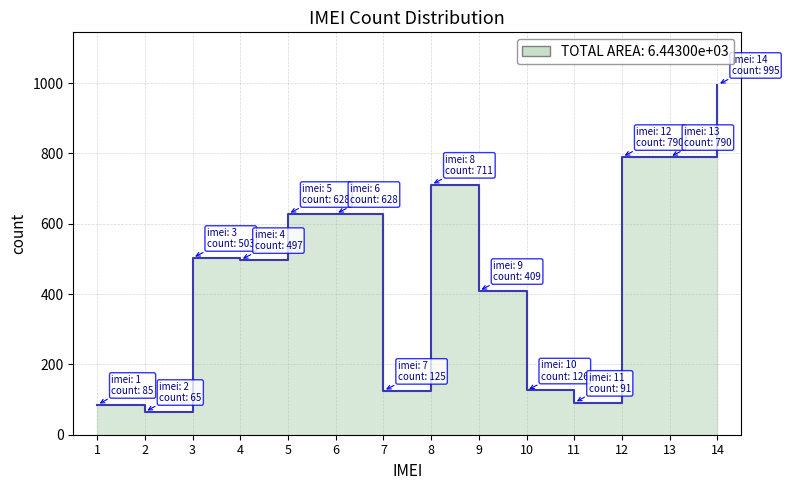

What is the average value?

460